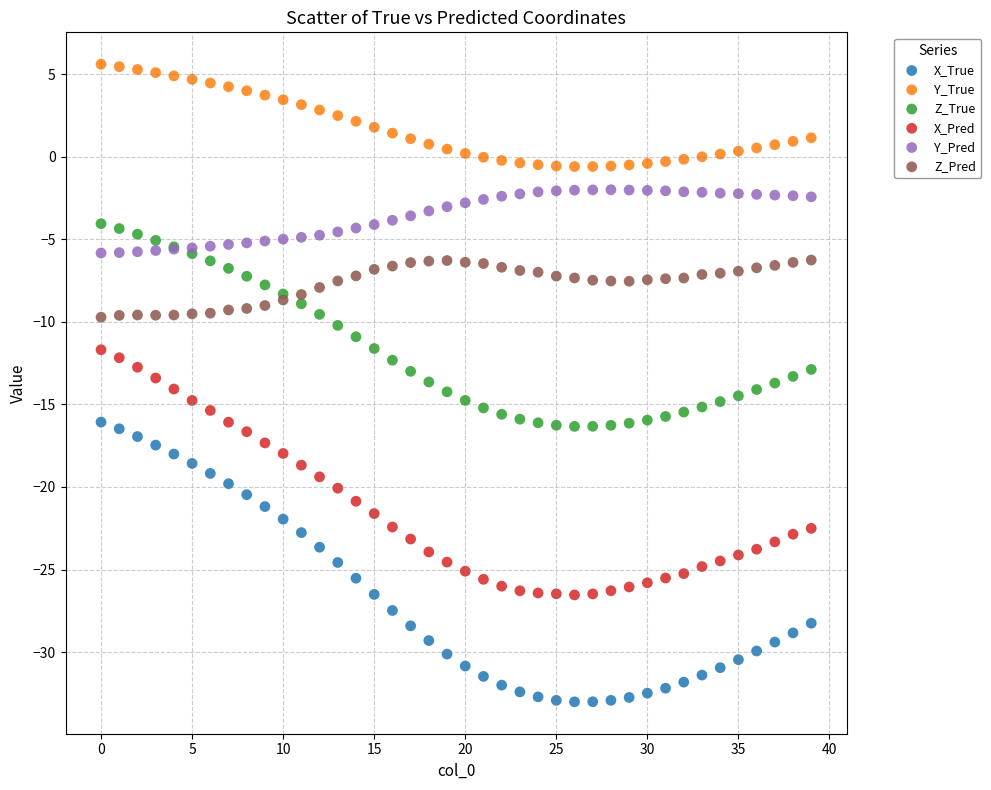

Which series reaches the maximum Y coordinate?

Y_True